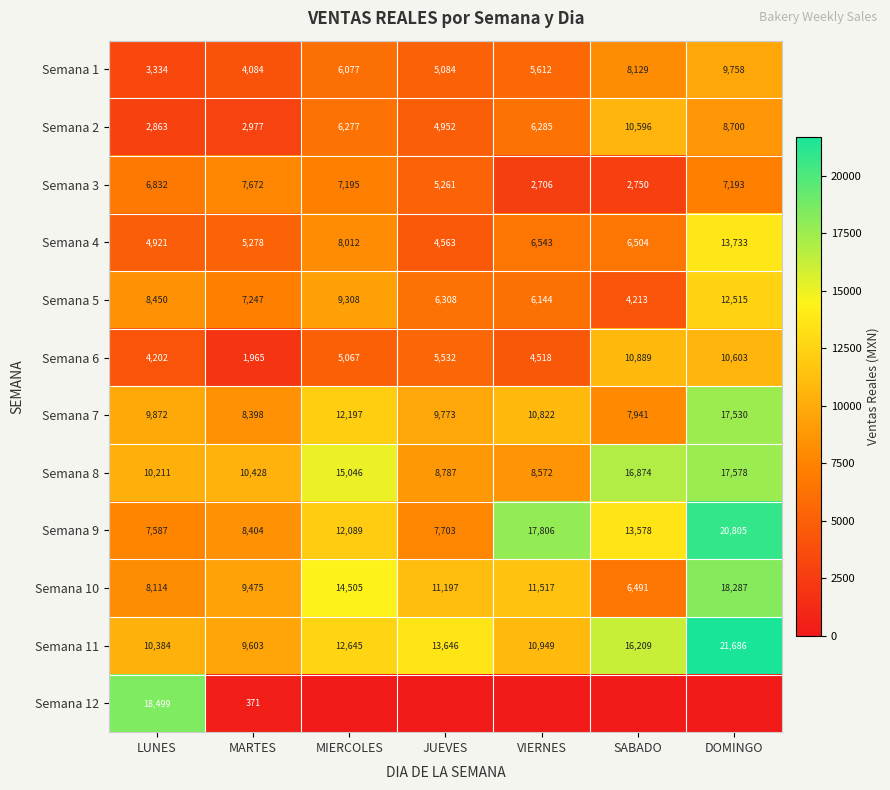

The value of Semana 10 at MARTES is 9475. True or false?

True